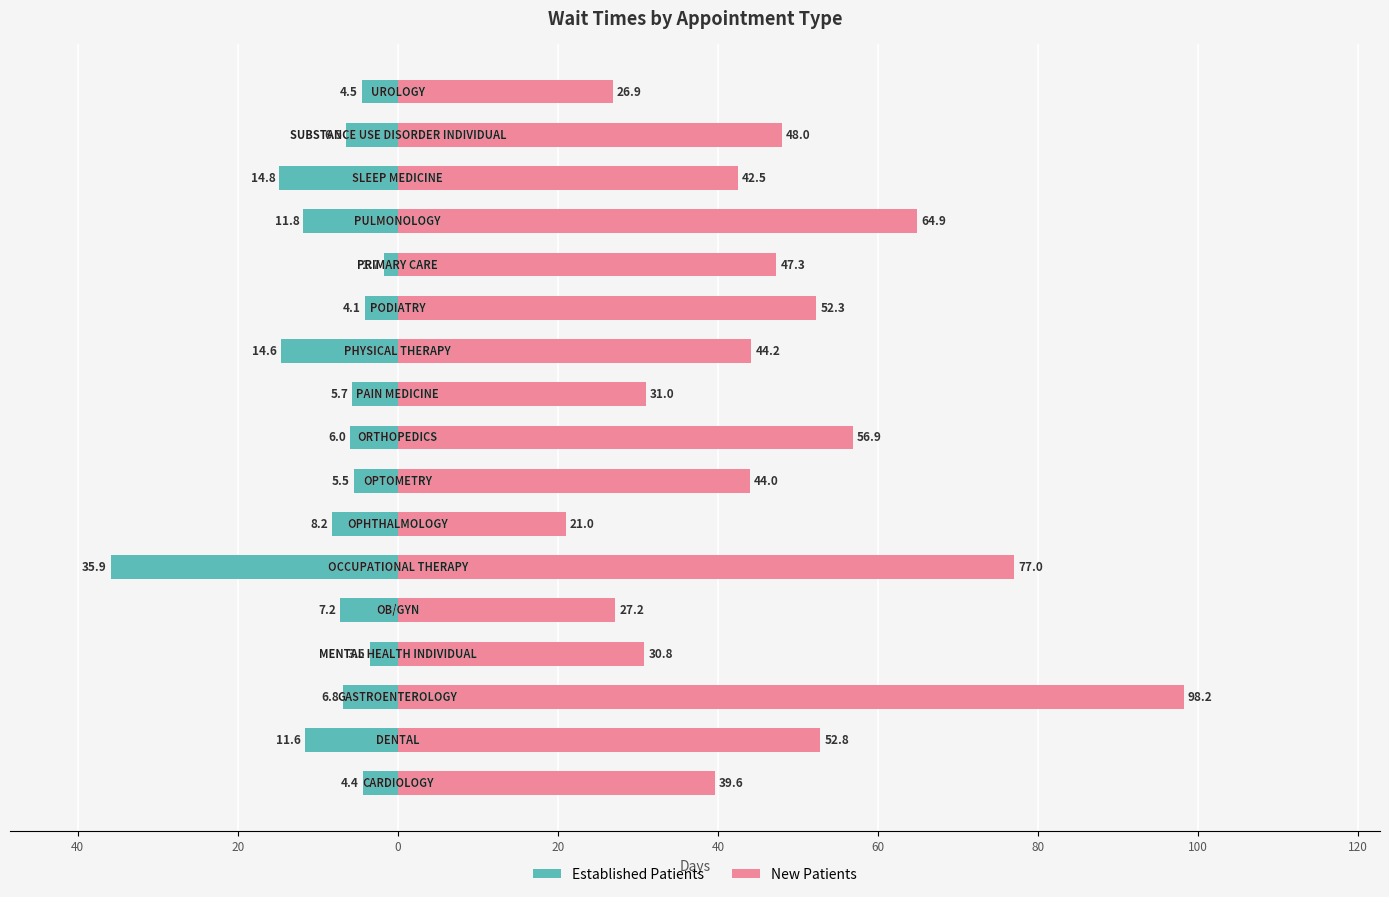

Rank the series by their average value, from lowest to highest.

Established Patients, New Patients